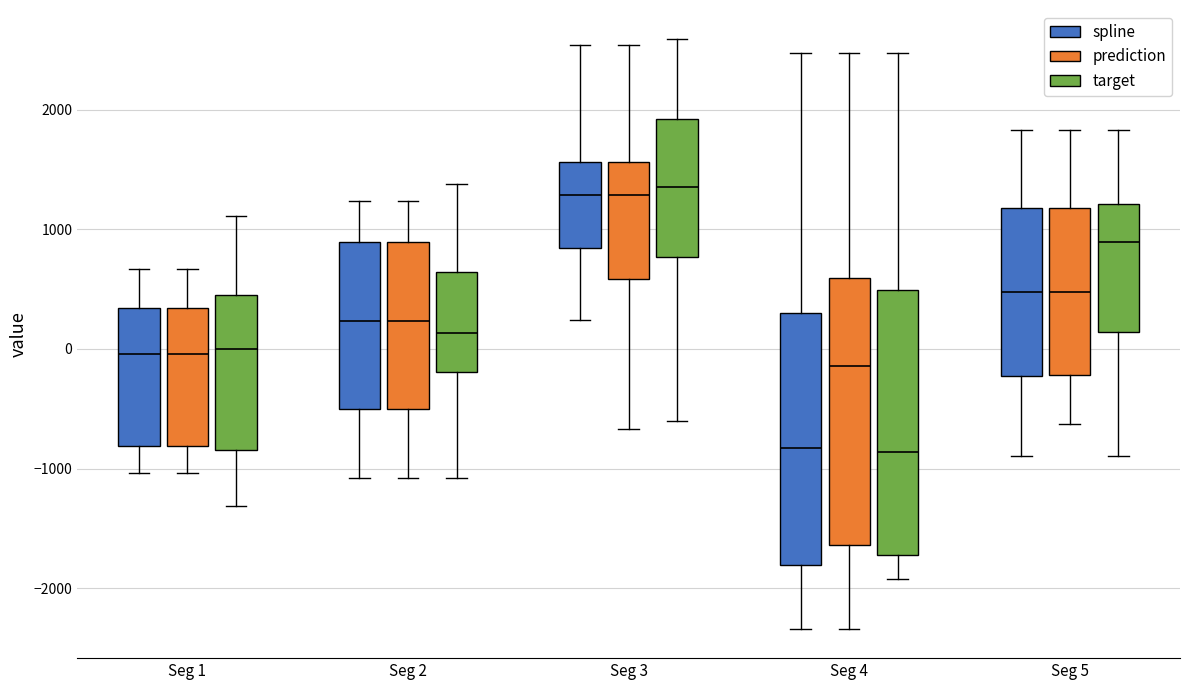

Reading left to right, transcribe this box plot: for each box, give where its median line is, the range the box spans, and where its two whiskers end, as read against the y-axis. The values are not printed on the chart, so give them approximately, as read against the axis.

Seg 1 (spline): median 0, box -800 to 300, whiskers -1000 to 700
Seg 1 (prediction): median 0, box -800 to 300, whiskers -1000 to 700
Seg 1 (target): median 0, box -800 to 500, whiskers -1300 to 1100
Seg 2 (spline): median 200, box -500 to 900, whiskers -1100 to 1200
Seg 2 (prediction): median 200, box -500 to 900, whiskers -1100 to 1200
Seg 2 (target): median 100, box -200 to 600, whiskers -1100 to 1400
Seg 3 (spline): median 1300, box 800 to 1600, whiskers 200 to 2500
Seg 3 (prediction): median 1300, box 600 to 1600, whiskers -700 to 2500
Seg 3 (target): median 1300, box 800 to 1900, whiskers -600 to 2600
Seg 4 (spline): median -800, box -1800 to 300, whiskers -2300 to 2500
Seg 4 (prediction): median -100, box -1600 to 600, whiskers -2300 to 2500
Seg 4 (target): median -900, box -1700 to 500, whiskers -1900 to 2500
Seg 5 (spline): median 500, box -200 to 1200, whiskers -900 to 1800
Seg 5 (prediction): median 500, box -200 to 1200, whiskers -600 to 1800
Seg 5 (target): median 900, box 100 to 1200, whiskers -900 to 1800